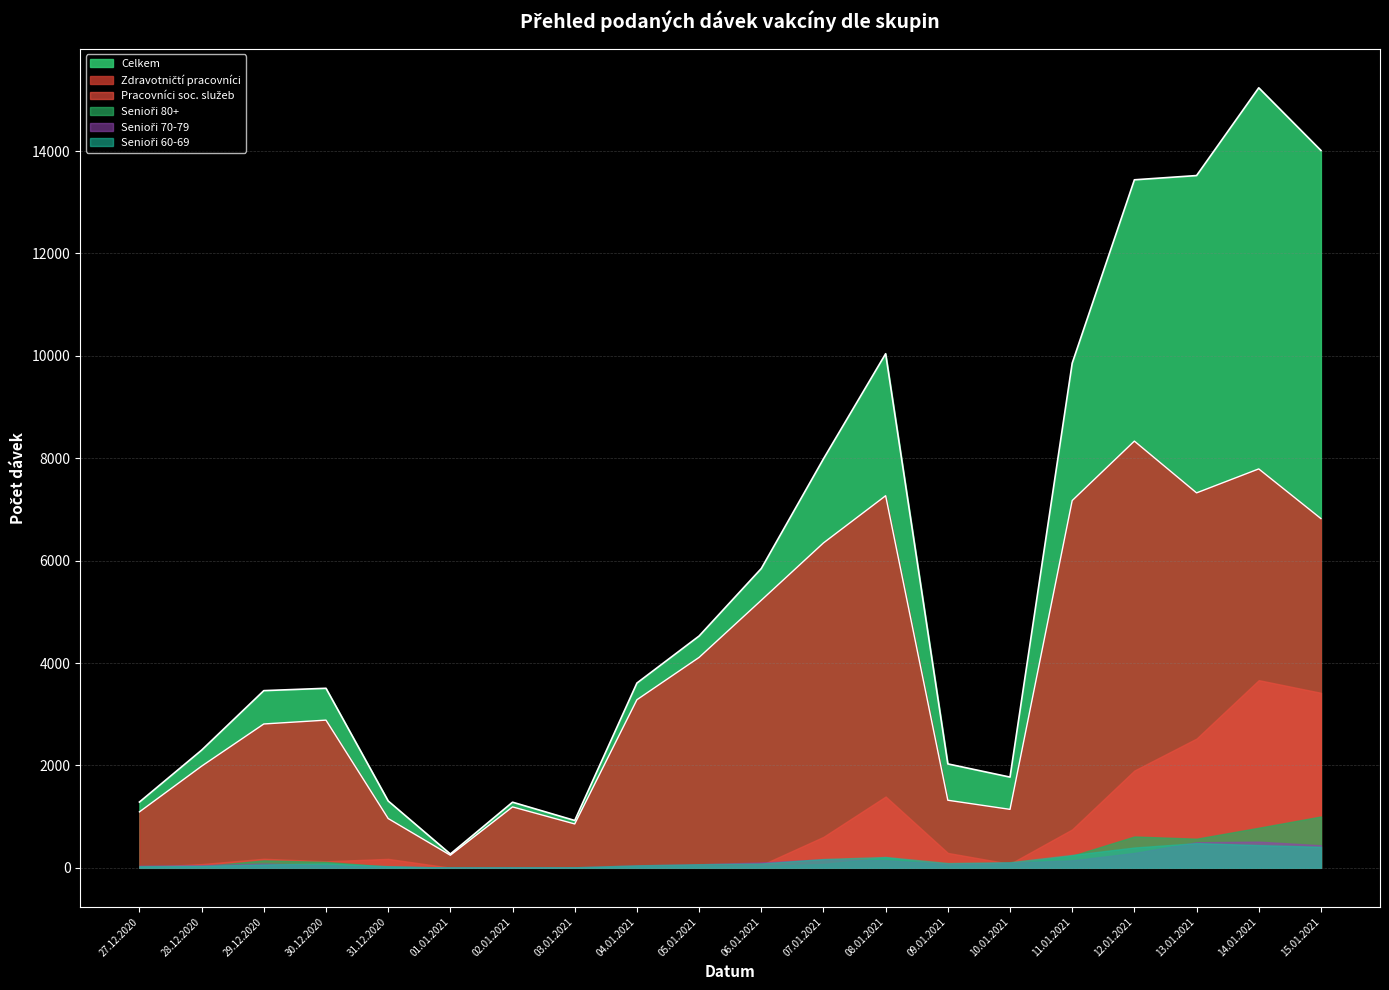

List the series in order of their peak value, highest first.

Celkem, Zdravotničtí pracovníci, Pracovníci soc. služeb, Senioři 80+, Senioři 70-79, Senioři 60-69